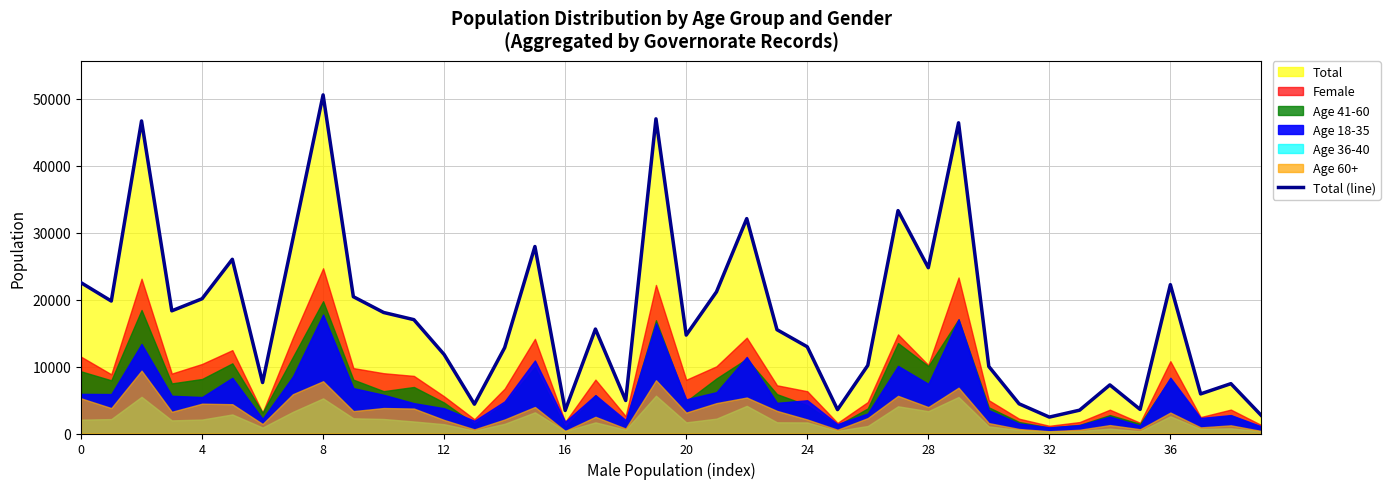

Which category has the lowest value across all series?

32